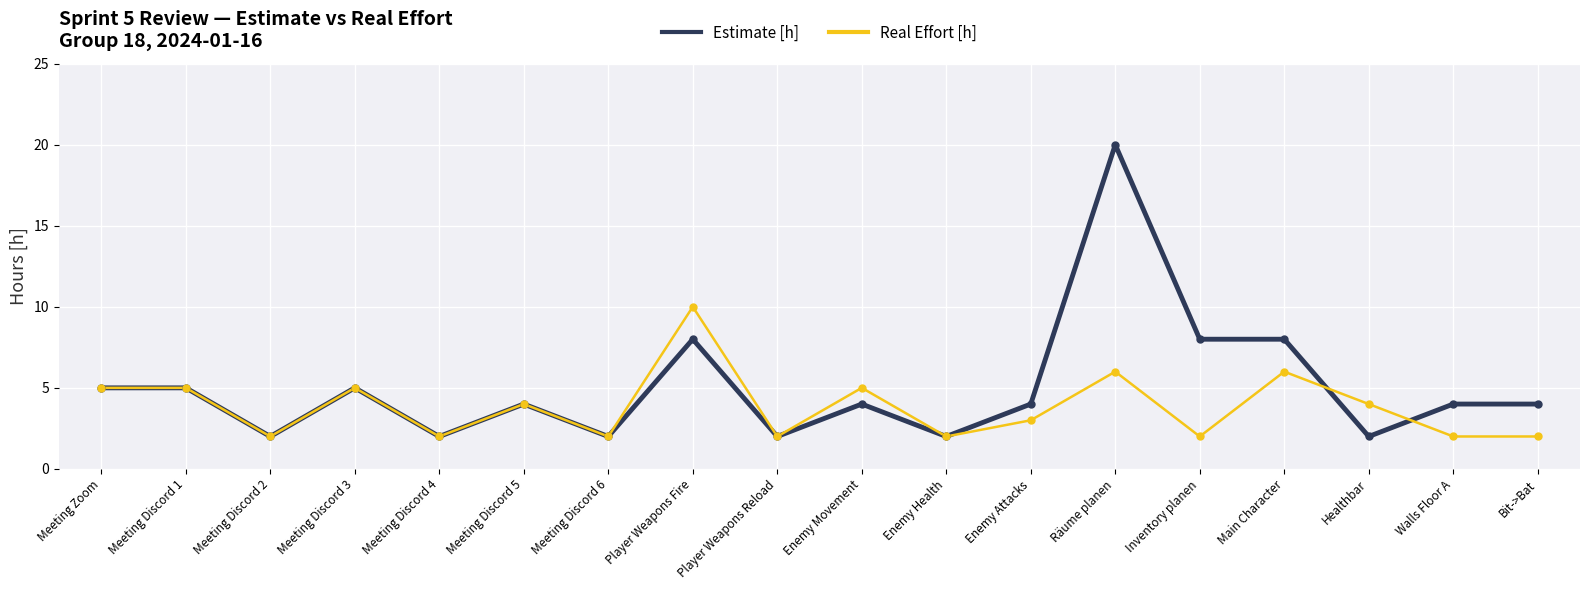

Reading left to right, transcribe all the data shown in this chart.

Estimate [h]: 5	5	2	5	2	4	2	8	2	4	2	4	20	8	8	2	4	4
Real Effort [h]: 5	5	2	5	2	4	2	10	2	5	2	3	6	2	6	4	2	2